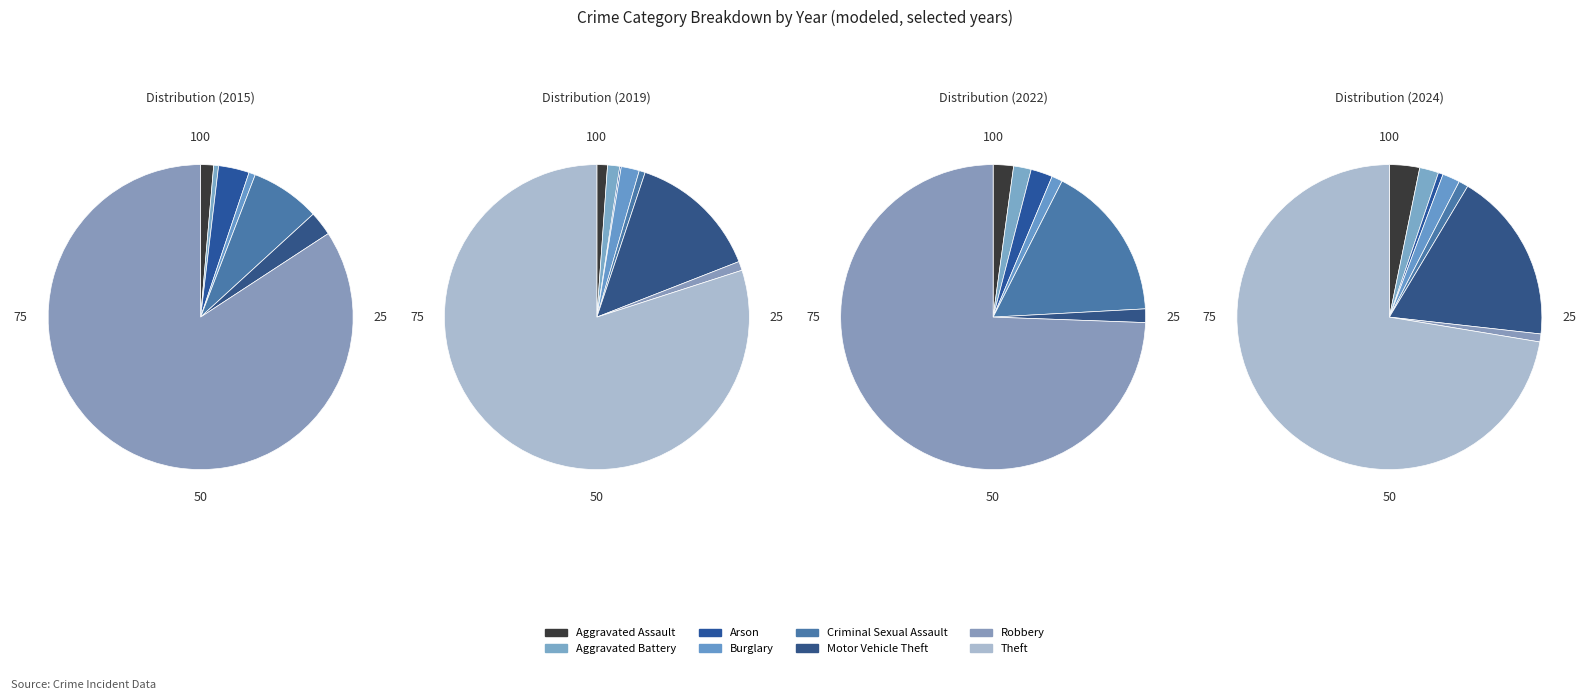

Rank the categories by value from highest to lowest.

Theft, Motor Vehicle Theft, Aggravated Assault, Aggravated Battery, Burglary, Criminal Sexual Assault, Robbery, Arson